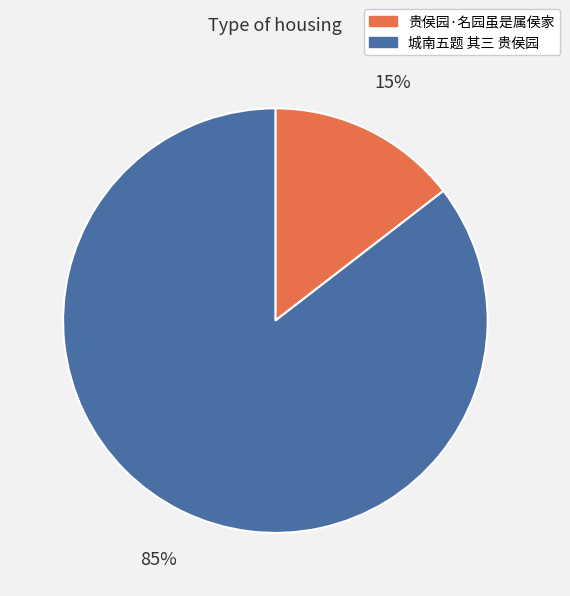

Rank the categories by value from highest to lowest.

城南五题 其三 贵侯园, 贵侯园·名园虽是属侯家